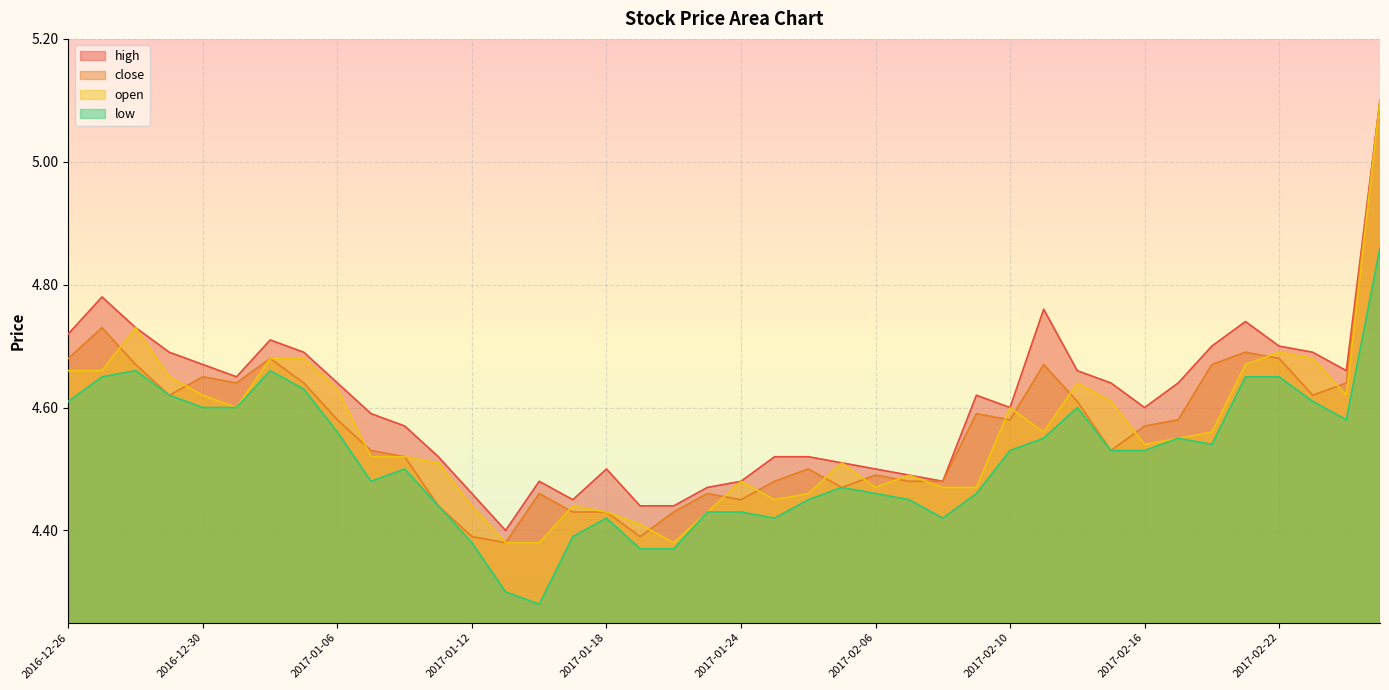

At which label is low closest to 4?

2017-01-16